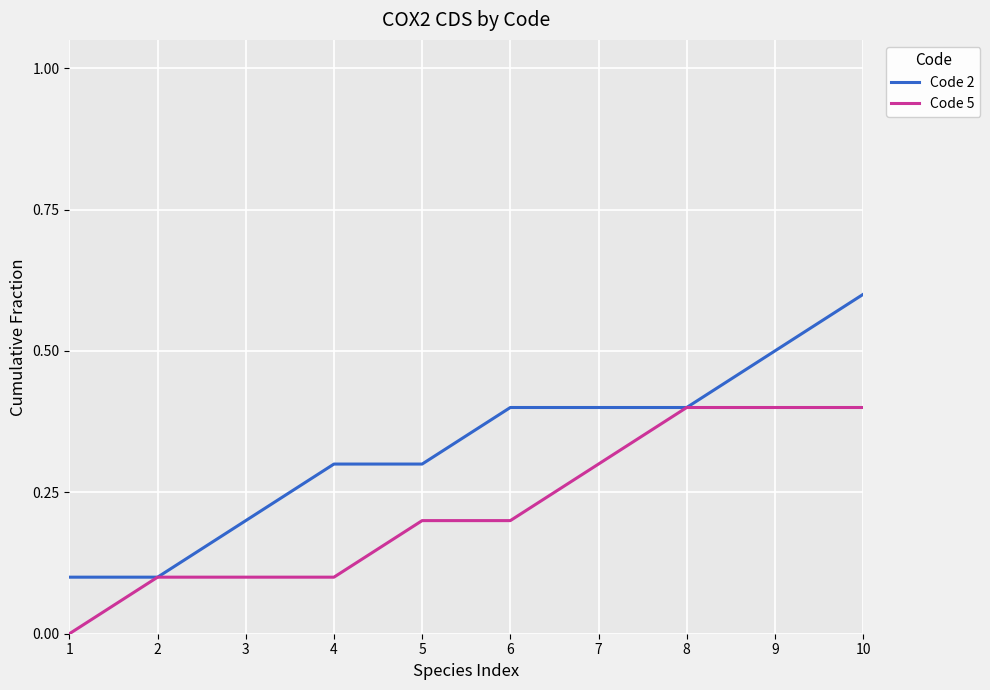

Which series has the largest total across all categories?

Code 2